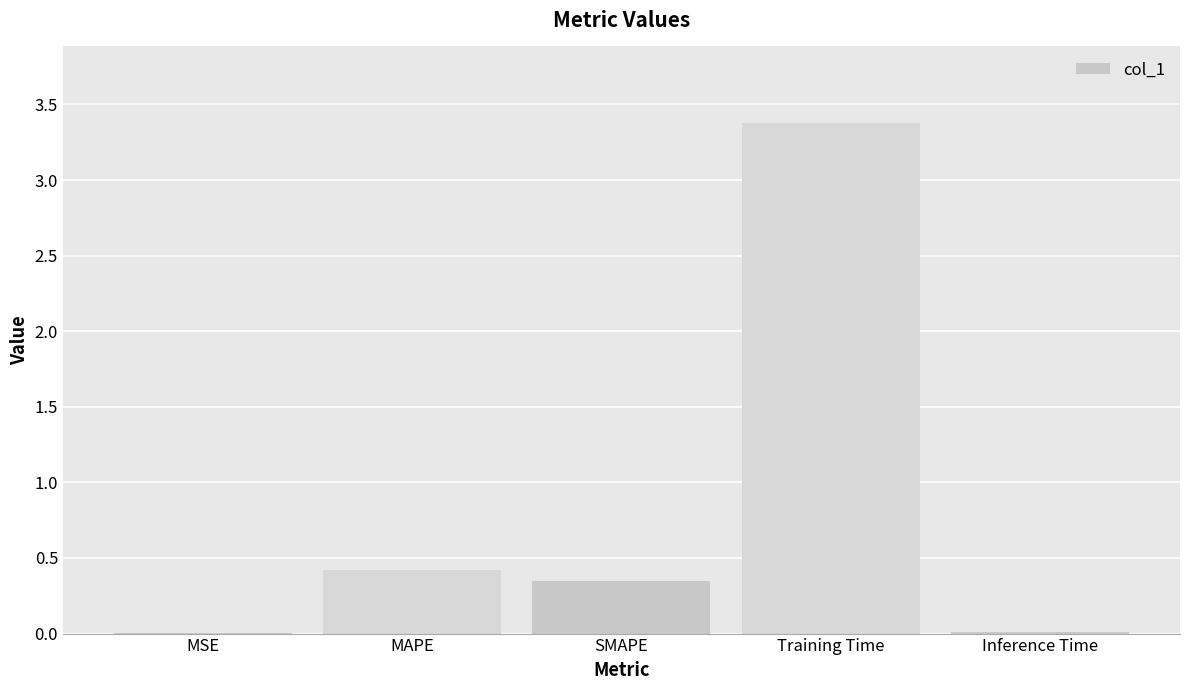

What is the maximum value shown in the chart?

3.4